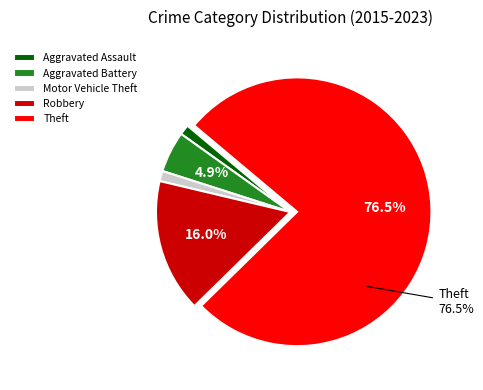

Is there any slice that represents more than half of the pie?

Yes